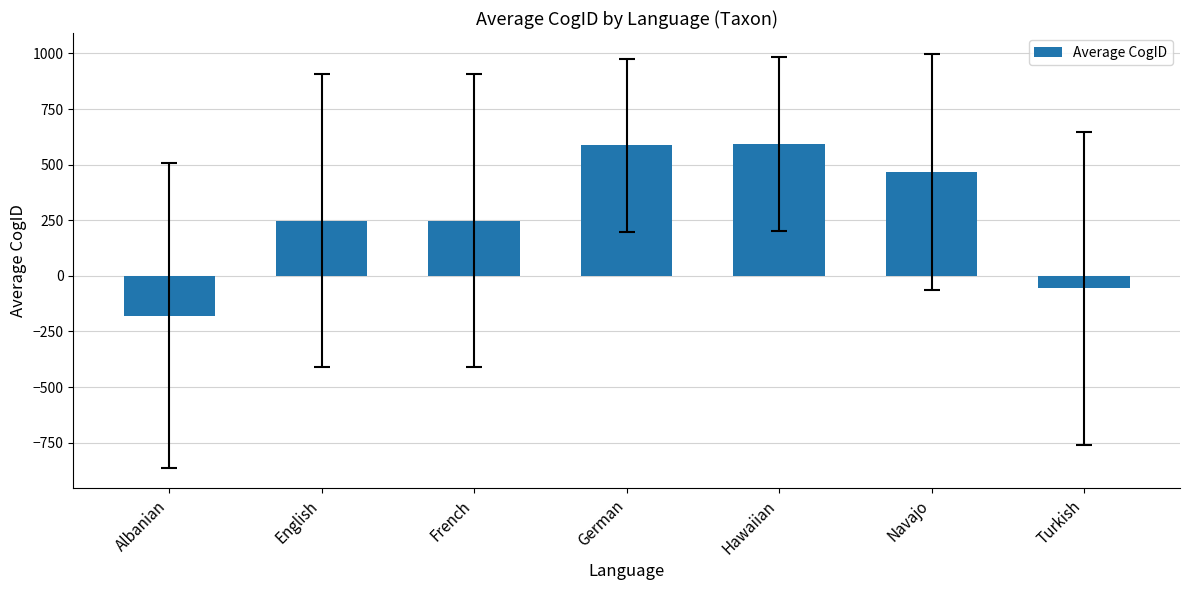

Is it true that the value at French is 248.7?

True